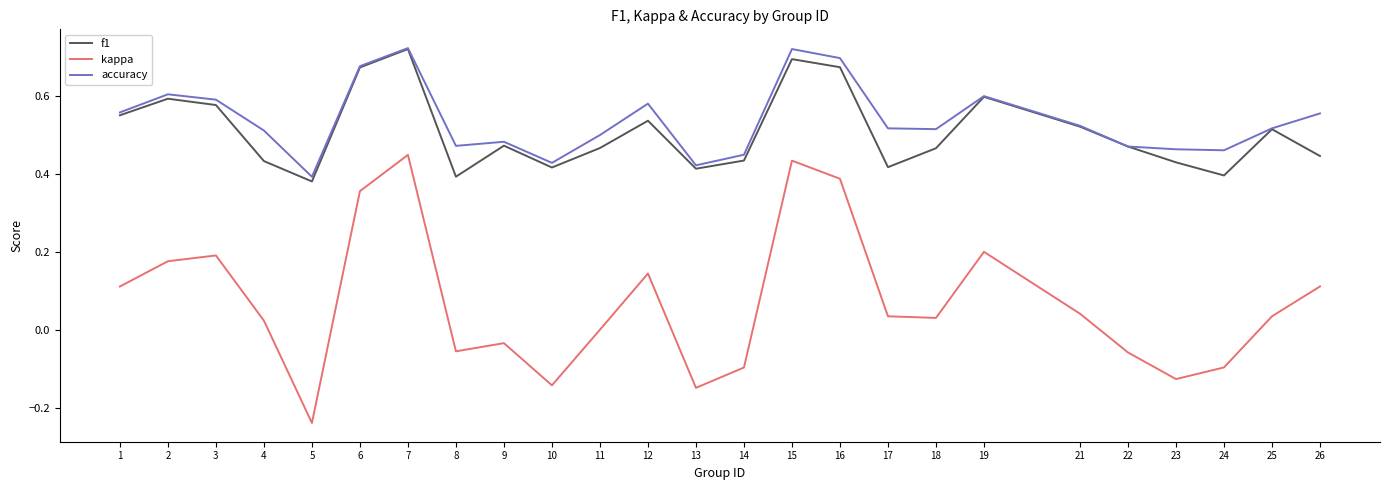

What are all the series names shown in the legend?

f1, kappa, accuracy